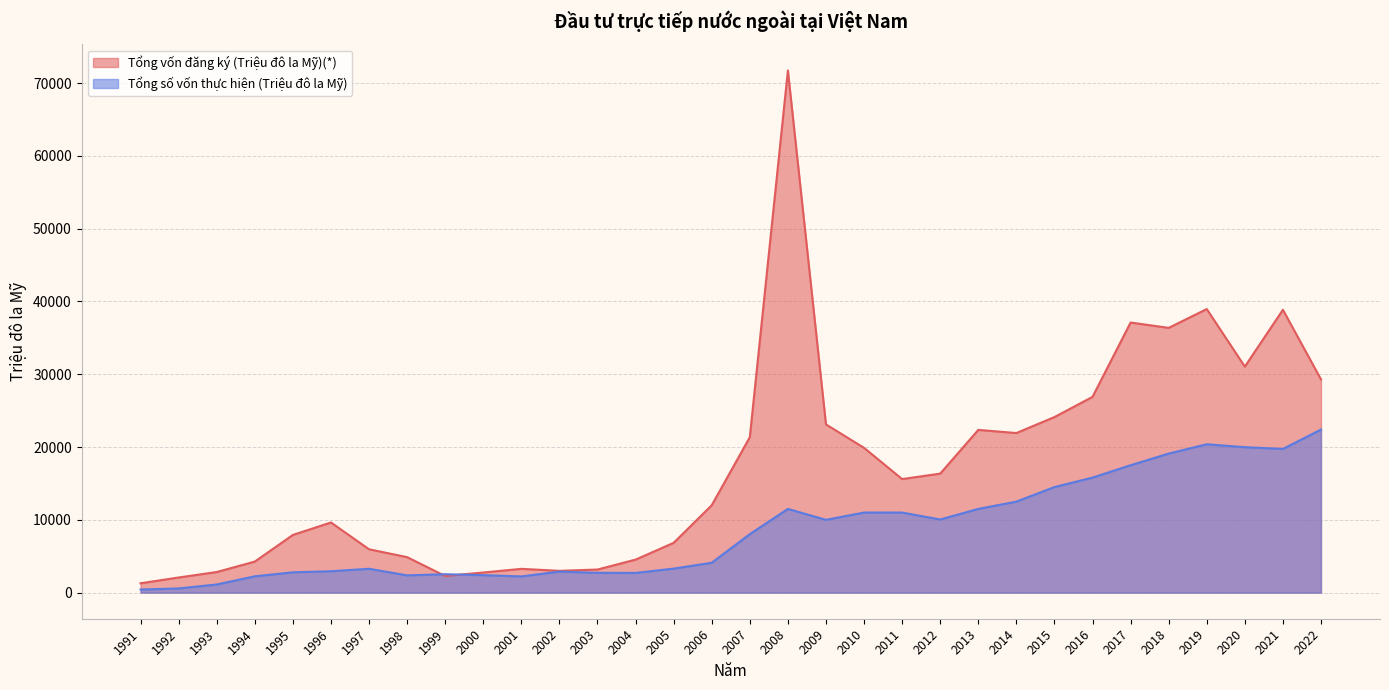

How many interior local peaks does the Tổng số vốn thực hiện (Triệu đô la Mỹ) series have?

6